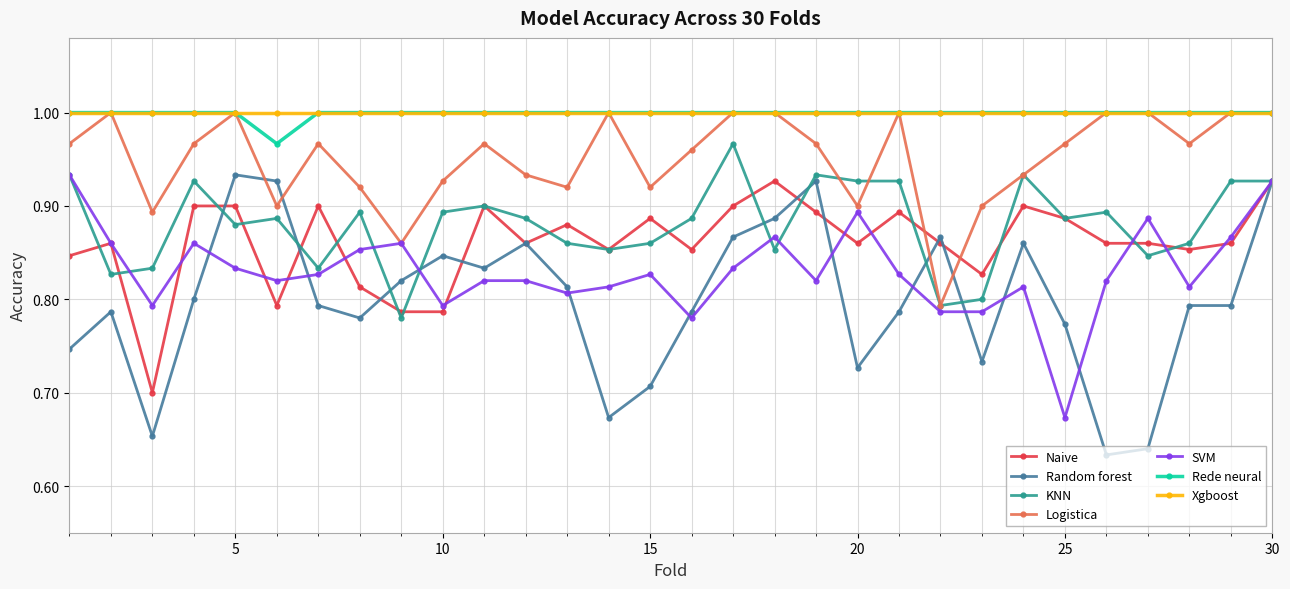

At how many categories does at least one series exceed 0?

30